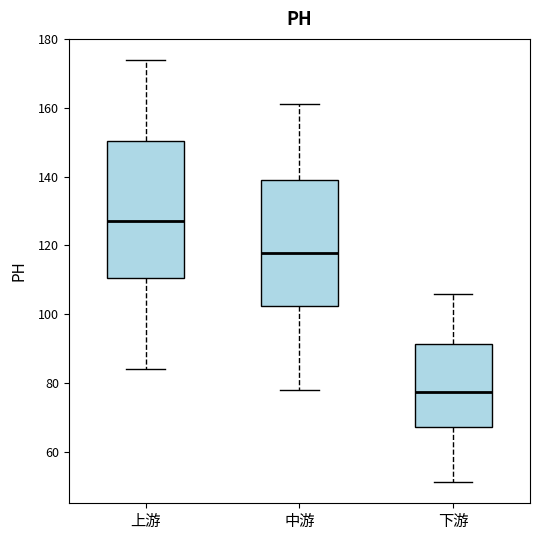

Reading left to right, transcribe this box plot: for each box, give where its median line is, the range the box spans, and where its two whiskers end, as read against the y-axis. The values are not printed on the chart, so give them approximately, as read against the axis.

上游: median 128, box 110 to 150, whiskers 84 to 174
中游: median 118, box 102 to 140, whiskers 78 to 160
下游: median 78, box 68 to 92, whiskers 52 to 106